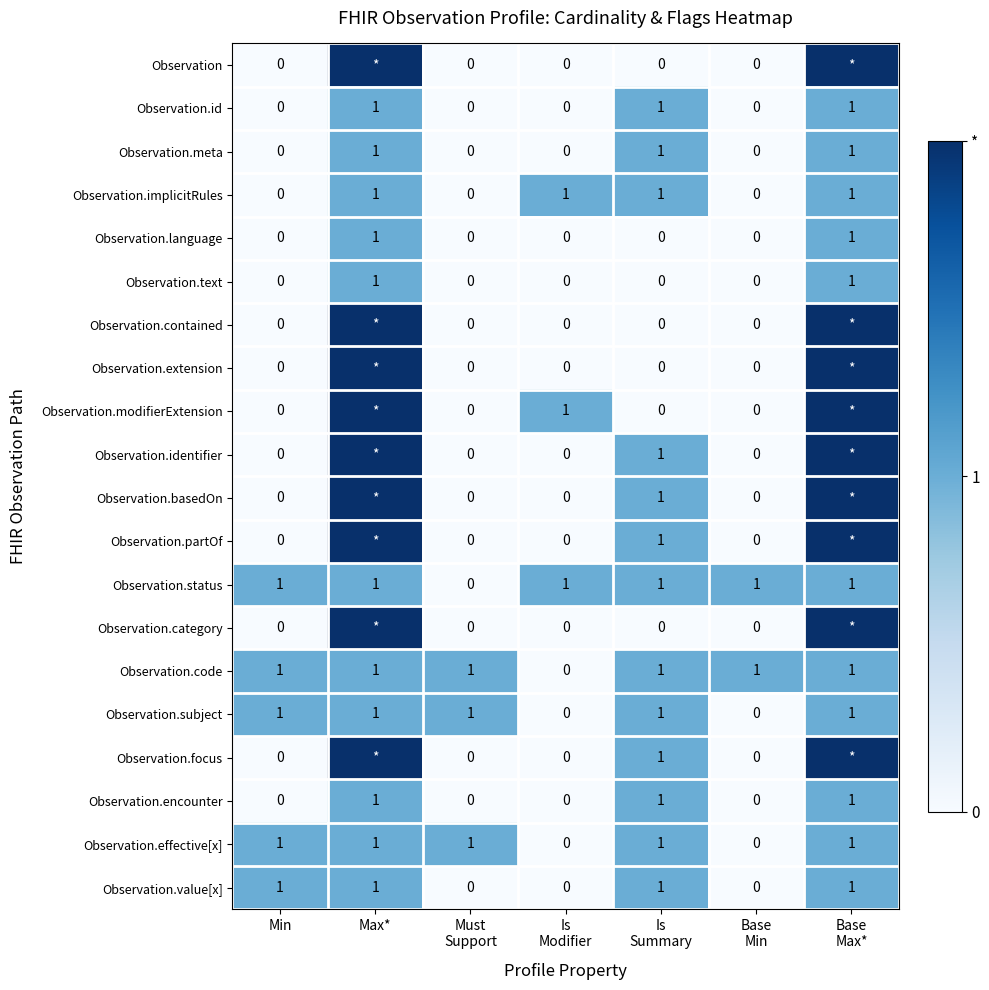

Count the Observation.implicitRules values in the range 0 to 1.

7